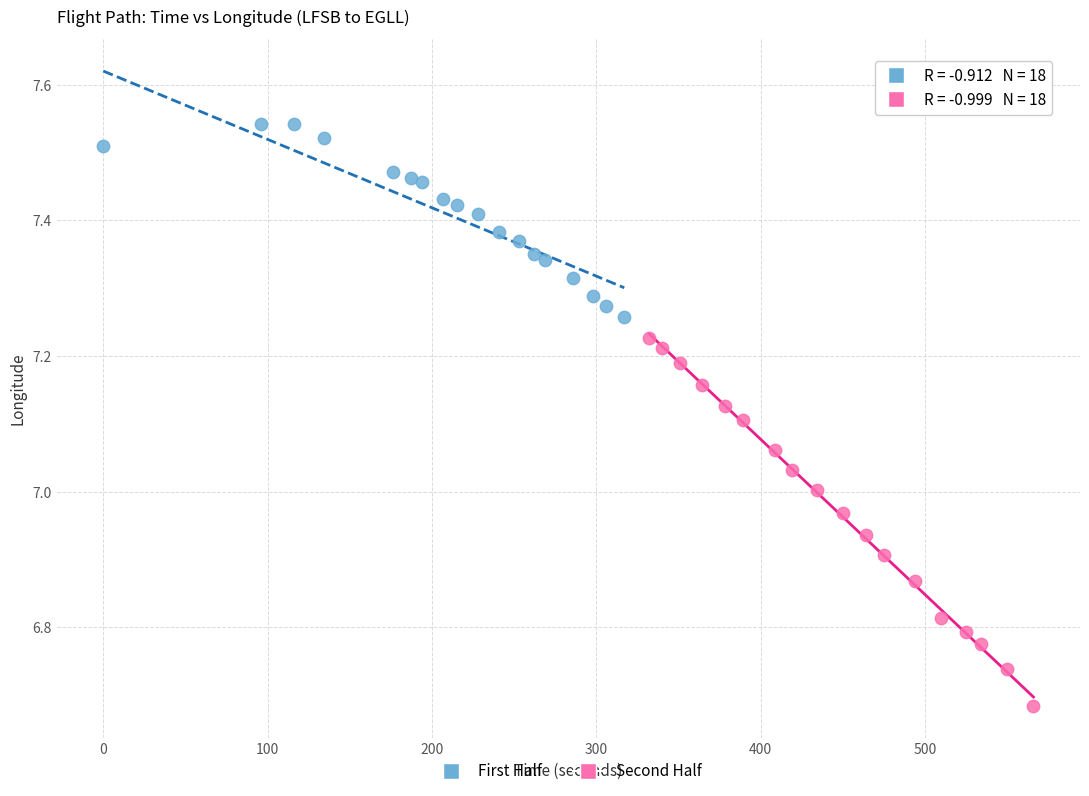

Which series contains the highest Y value?

First Half